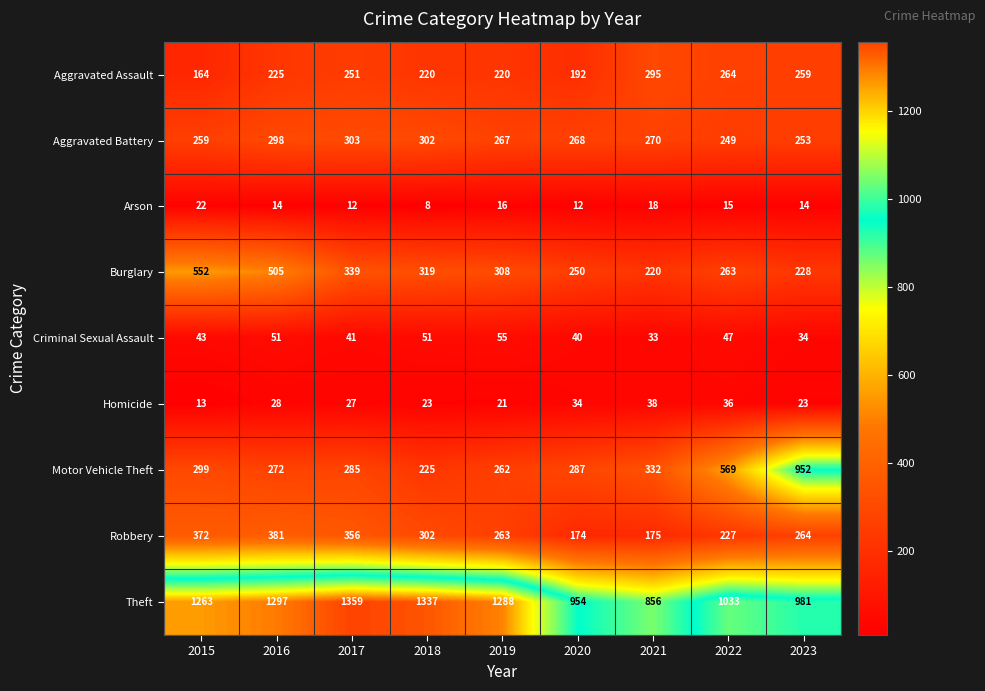

What is the total value across all series at 2020?

2211